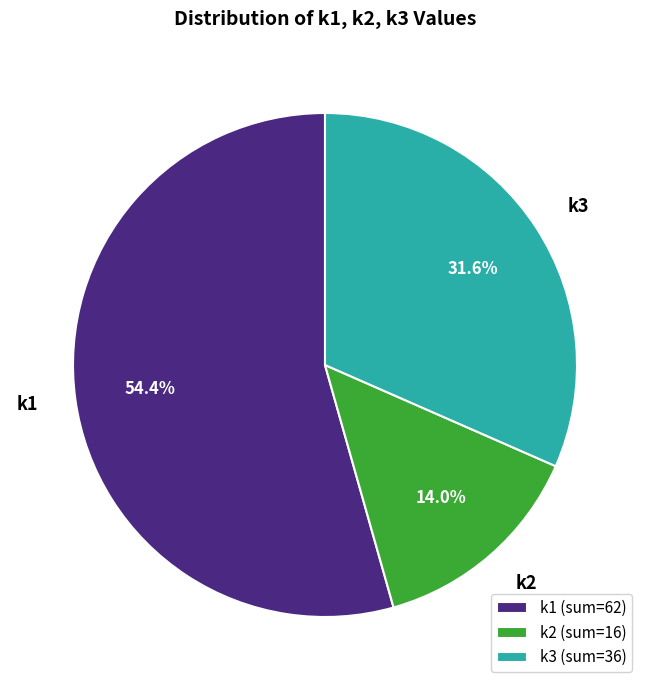

To the nearest percent, what is the difference between the largest and smallest slice percentages?

40%